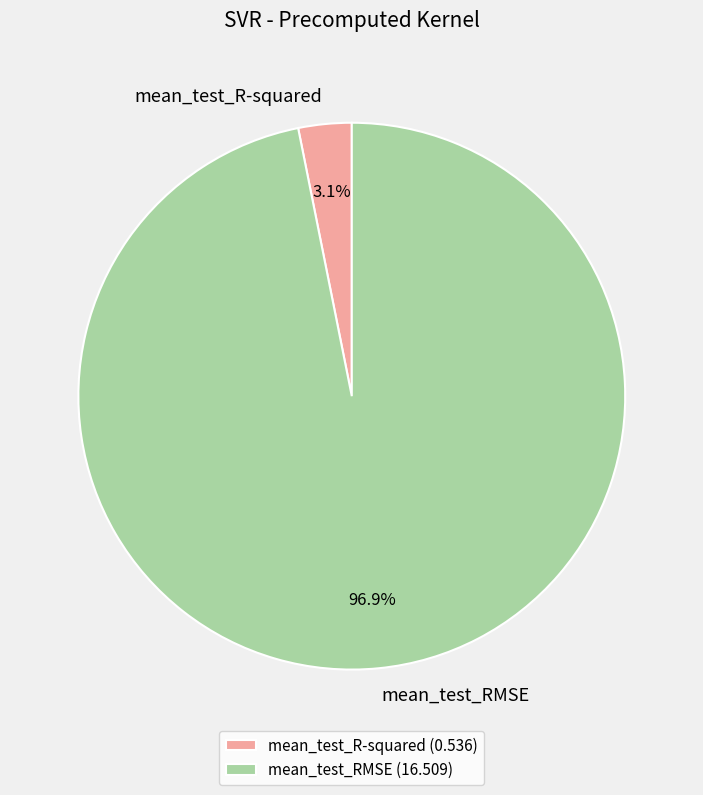

Does any single category account for the majority?

Yes